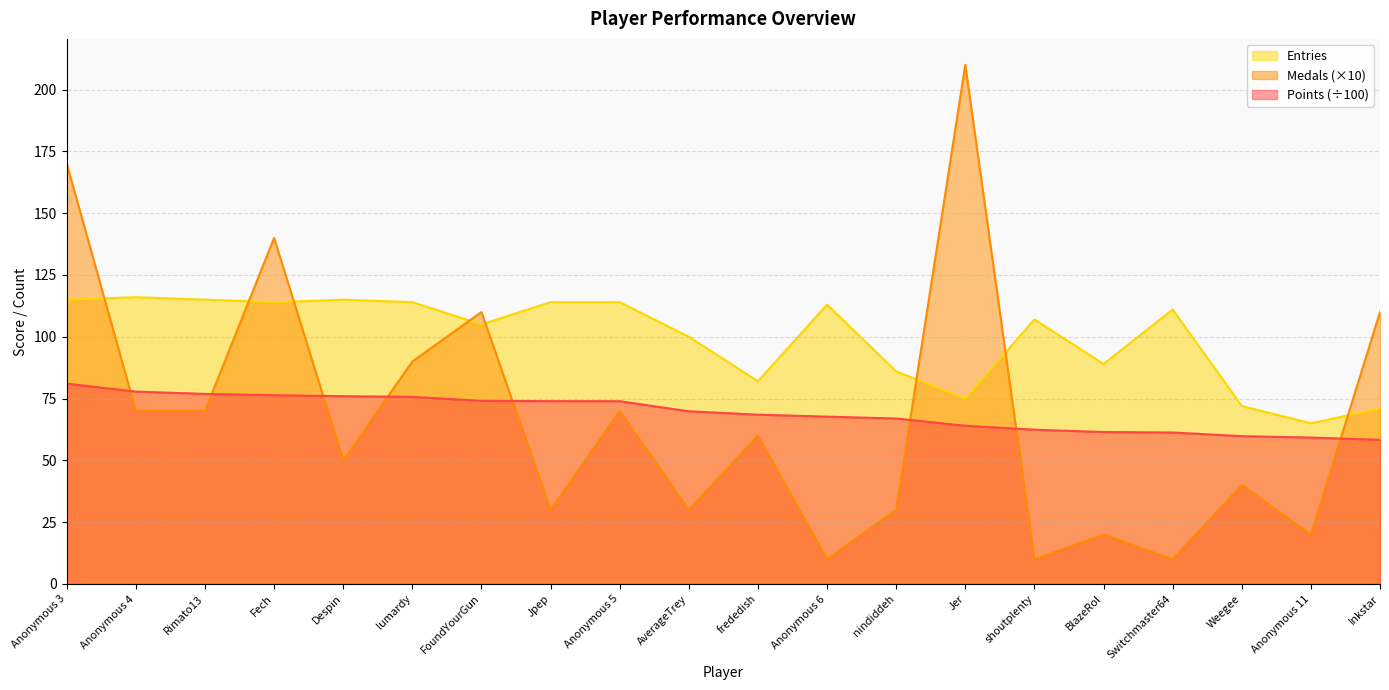

What is the sum of all Medals values?

1350.0